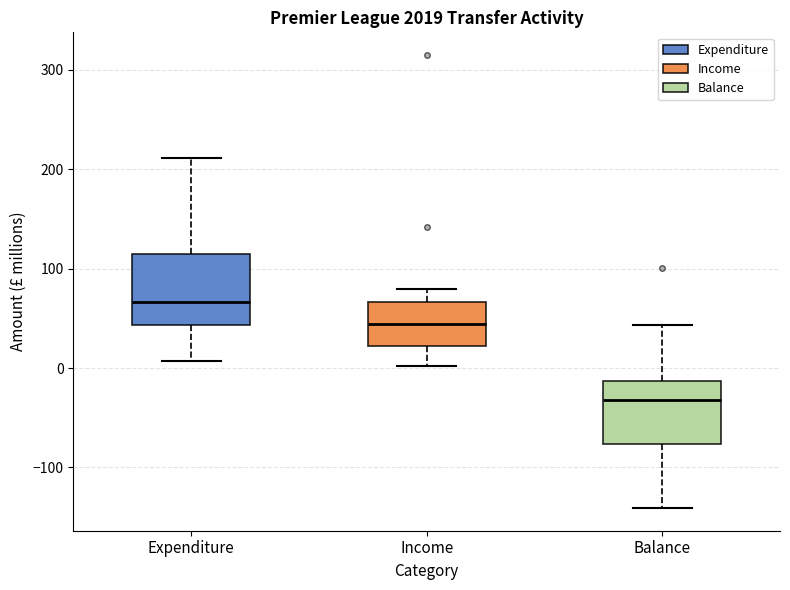

Reading left to right, read every box against the y-axis: the position of its median line, the range the box covers, and the ends of its whiskers. The values are not printed on the chart, so give them approximately, as read against the axis.

Expenditure: median 70, box 40 to 120, whiskers 10 to 210
Income: median 40, box 20 to 70, whiskers 0 to 80
Balance: median -30, box -80 to -10, whiskers -140 to 40